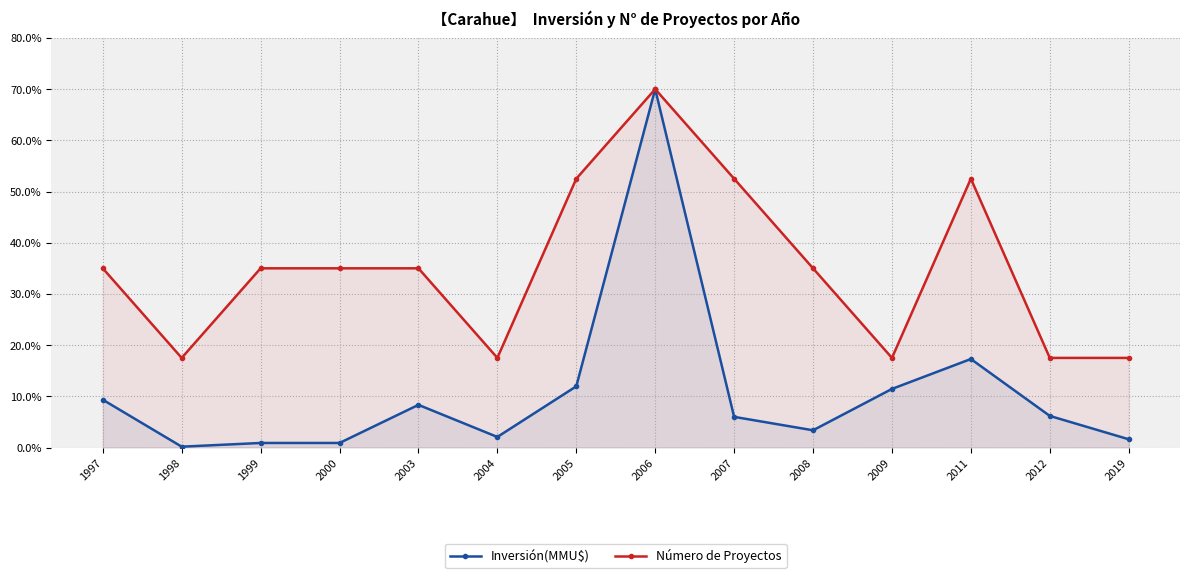

Reading left to right, transcribe all the data shown in this chart.

Inversión(MMU$): 1997=9.3	1998=0.2	1999=0.9	2000=0.9	2003=8.3	2004=2.1	2005=11.9	2006=70.0	2007=6.0	2008=3.4	2009=11.4	2011=17.3	2012=6.2	2019=1.6
Número de Proyectos: 1997=35.0	1998=17.5	1999=35.0	2000=35.0	2003=35.0	2004=17.5	2005=52.5	2006=70.0	2007=52.5	2008=35.0	2009=17.5	2011=52.5	2012=17.5	2019=17.5